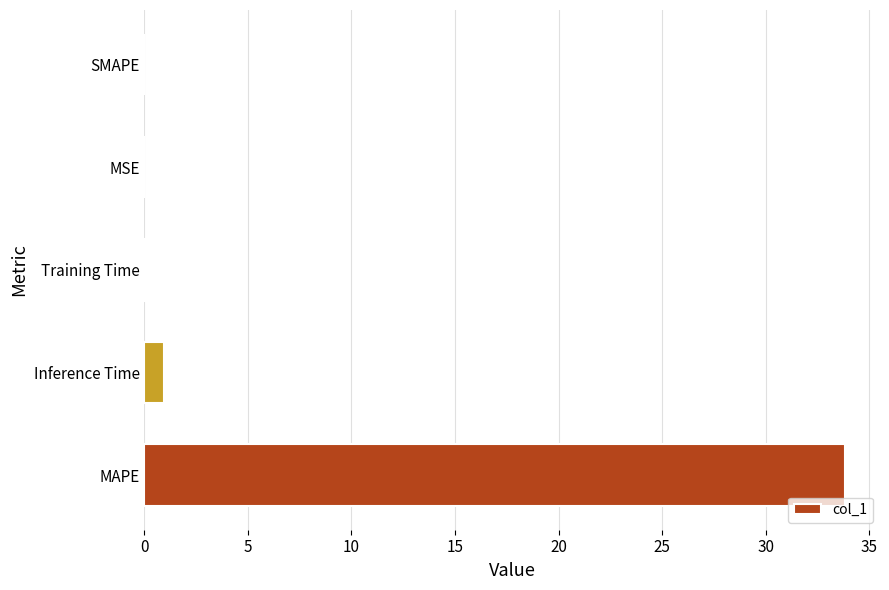

What is the sum of all values?

34.9